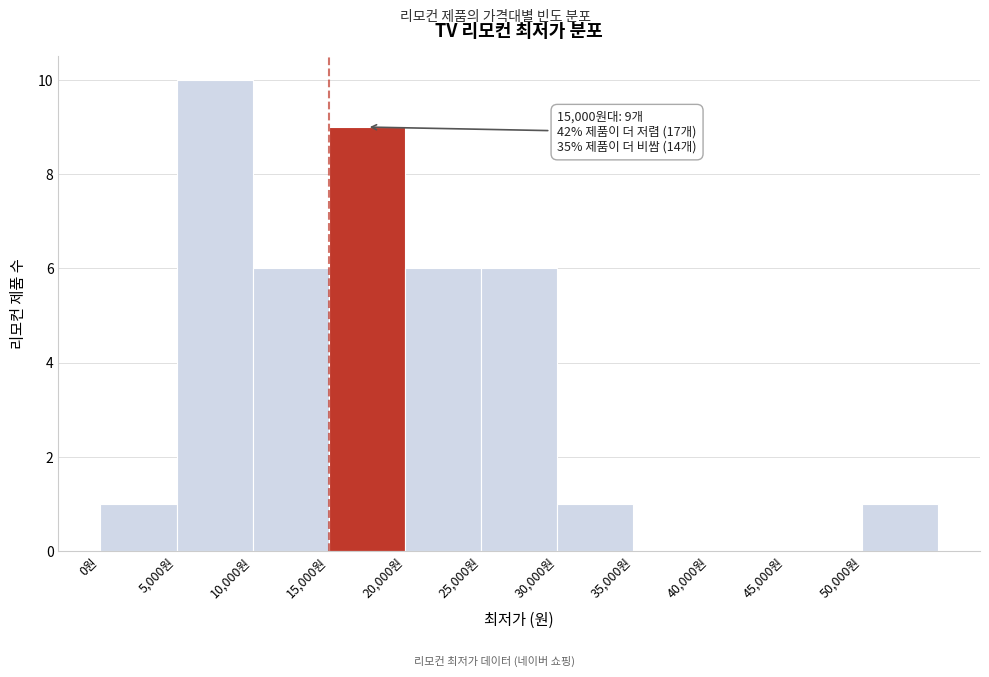

Over which range of the x-axis is the bar tallest?

5000 to 10000